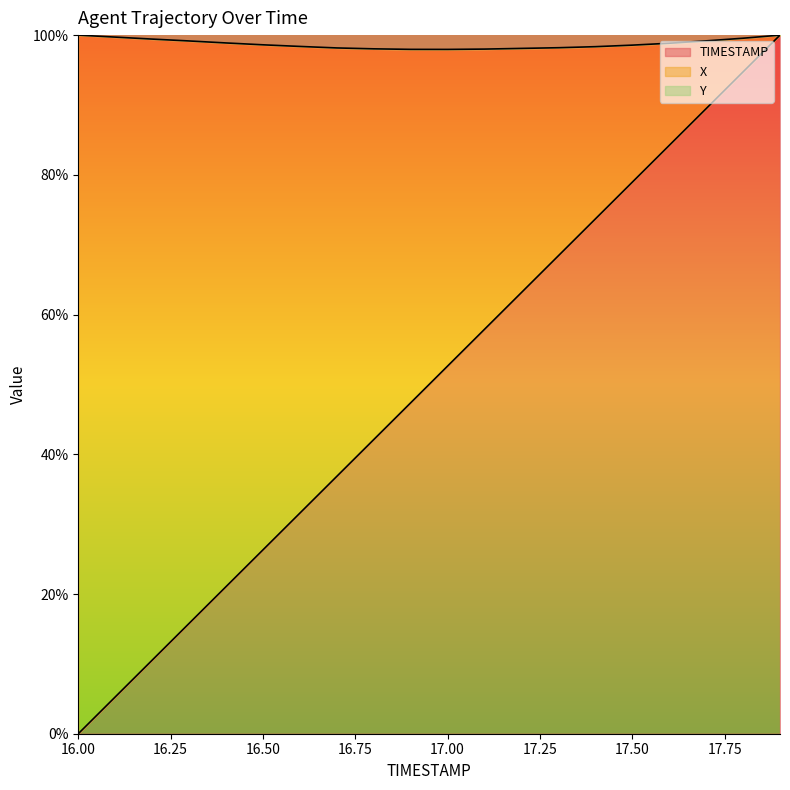

Between 17.3 and 17.6, which series saw the biggest shift?

X